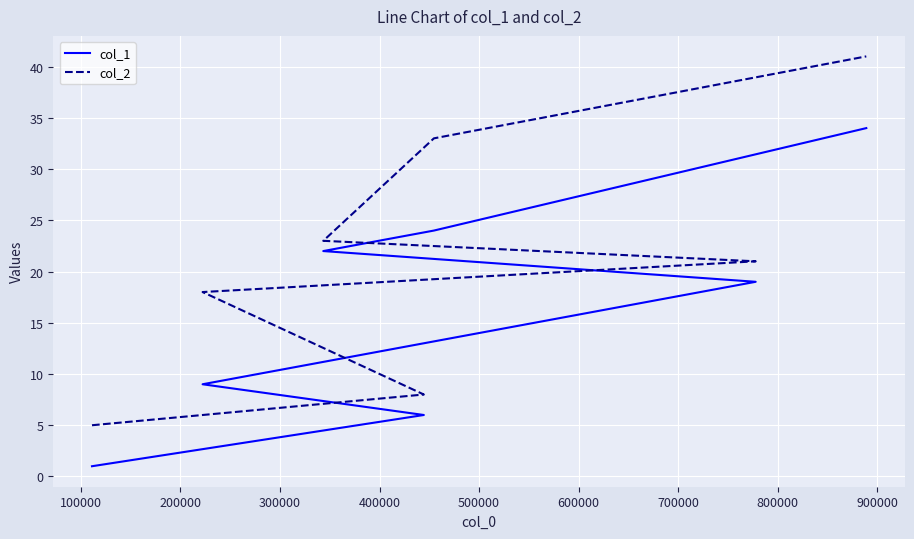

At how many categories does at least one series exceed 5?

6